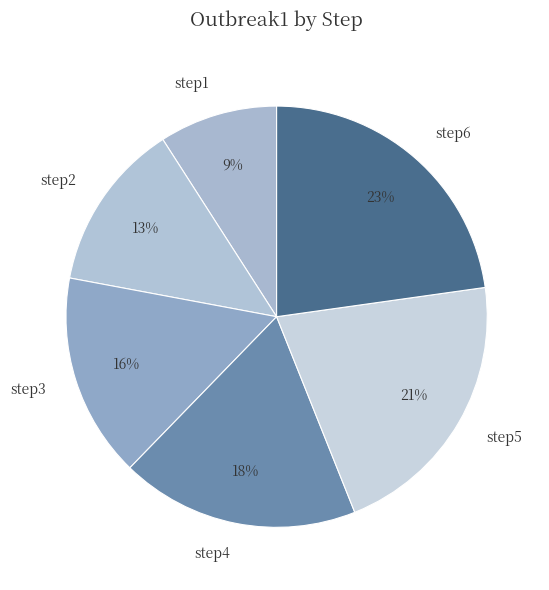

How many segments does this pie chart have?

6